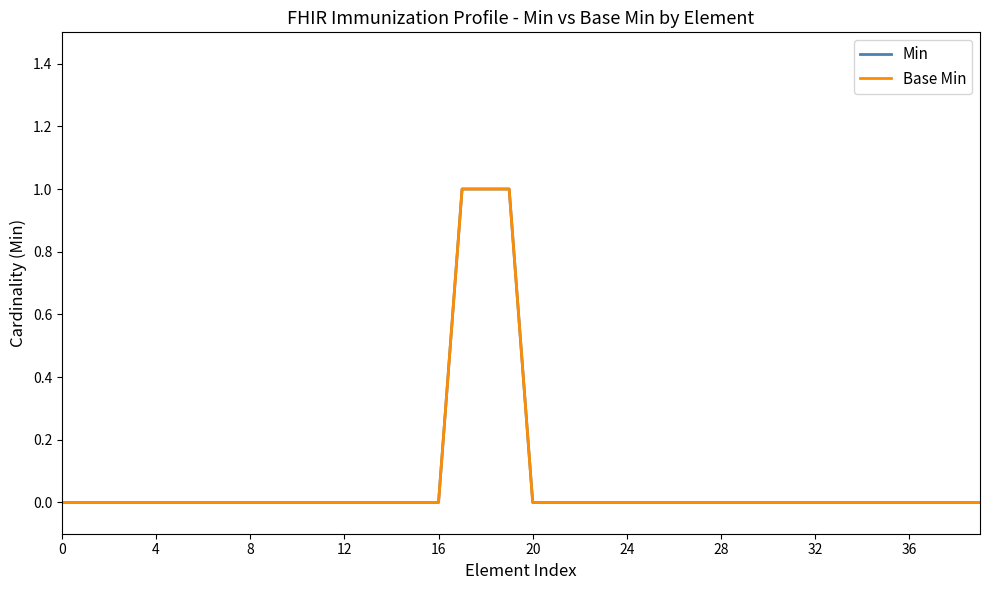

List the series in order of their peak value, lowest first.

Min, Base Min